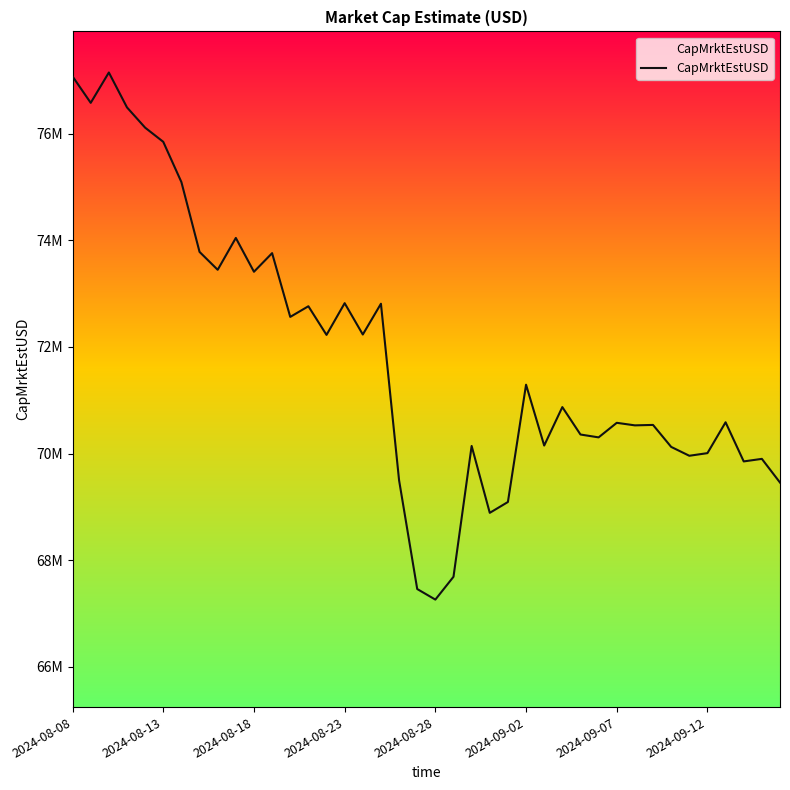

Does the chart have visible grid lines?

No